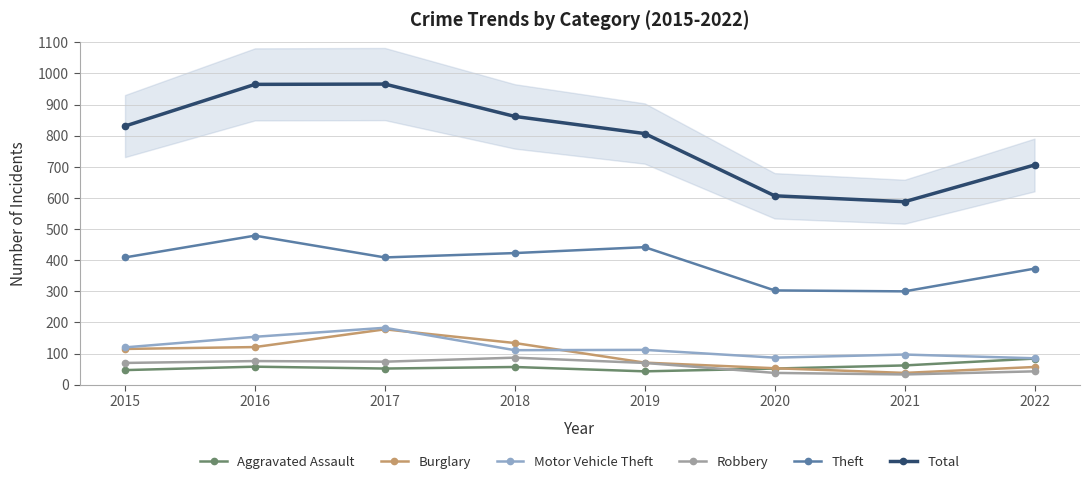

At which label is Aggravated Assault closest to 63?

2021